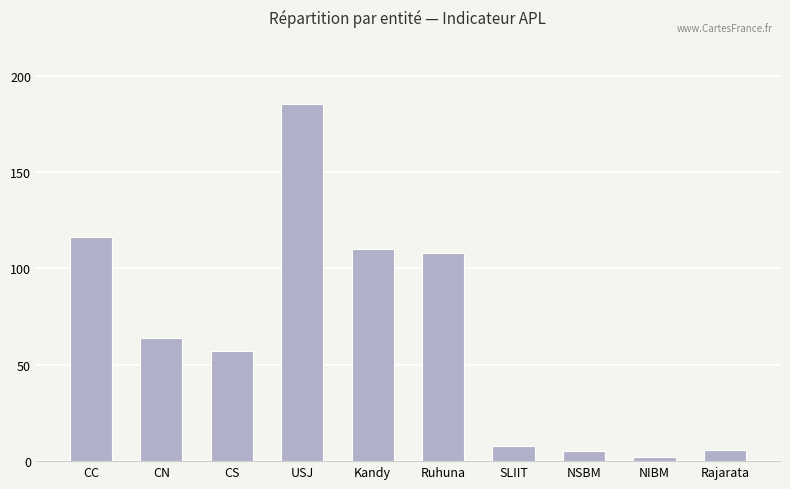

Reading left to right, what are all the values shown in this chart?

116	64	57	185	110	108	8	5	2	6